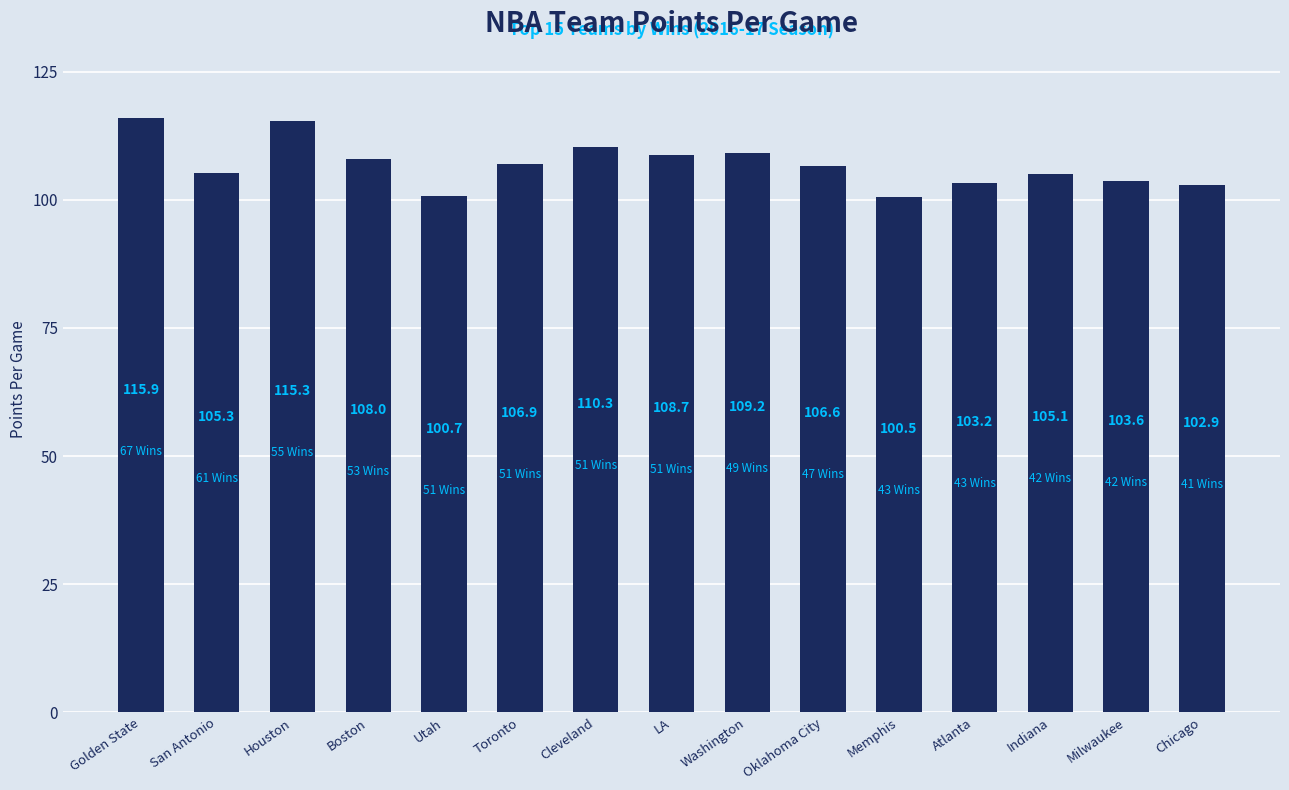

The chart shows a value of 108.0 at Boston. True or false?

True